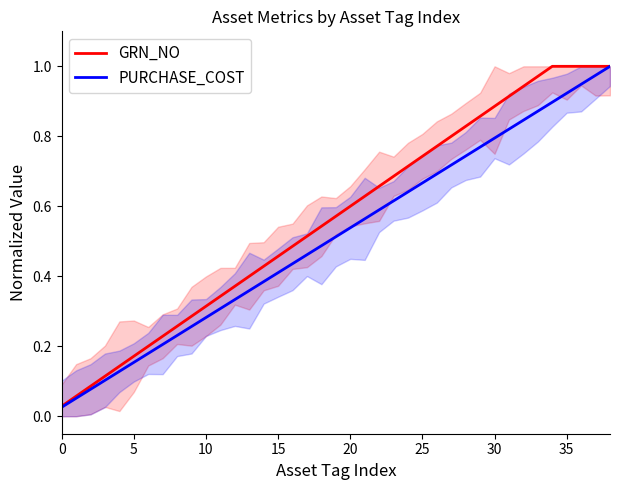

What is the difference between the GRN_NO values at 20 and 35?

0.4